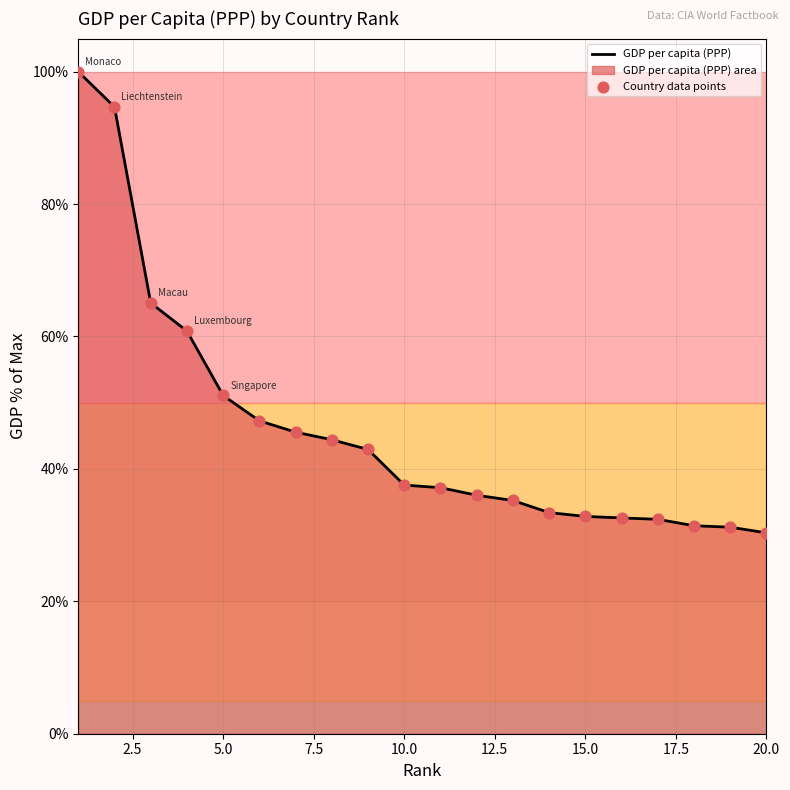

Which series reaches the maximum Y coordinate?

GDP per capita (PPP)